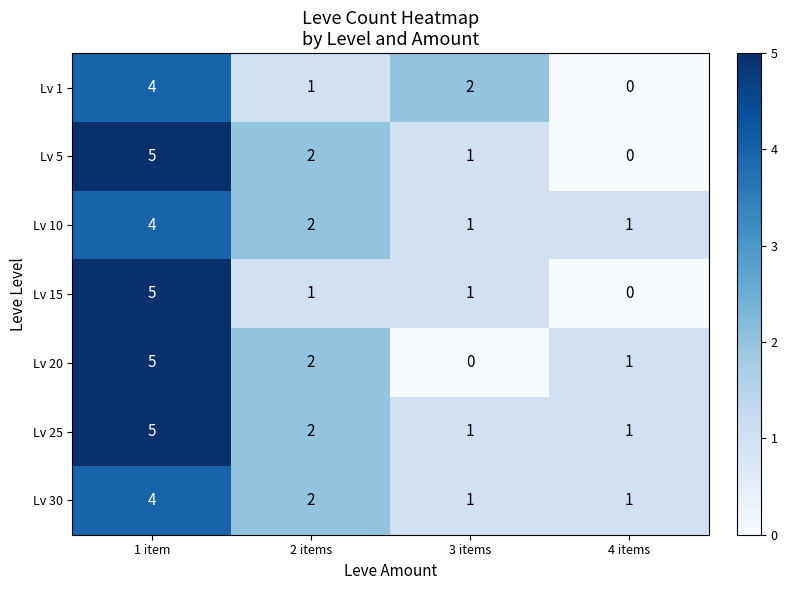

What is the difference between the maximum and minimum values in the Lv 10 series?

3